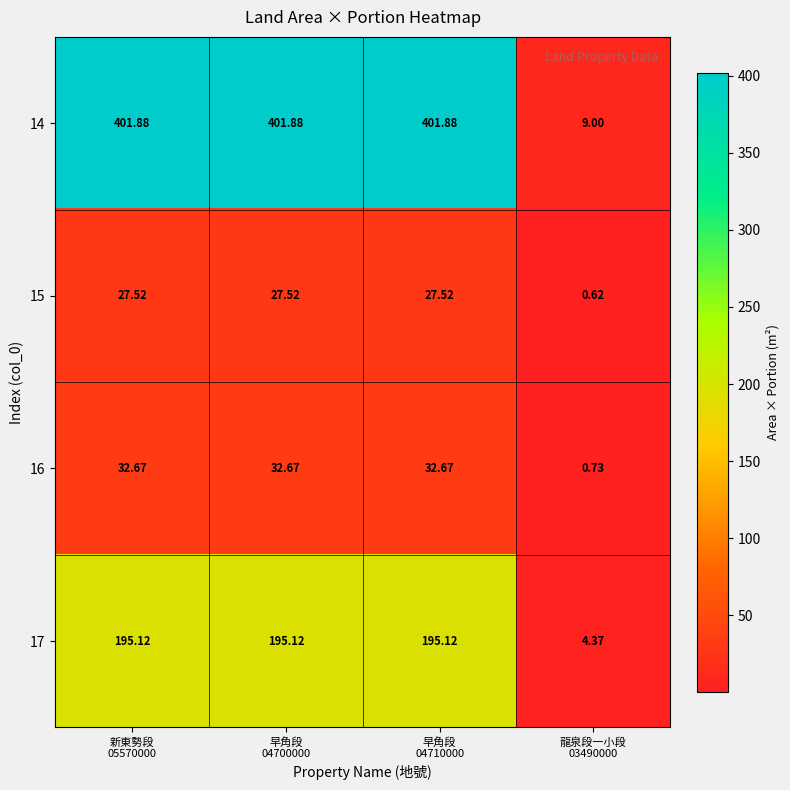

Which series has the largest total across all categories?

14